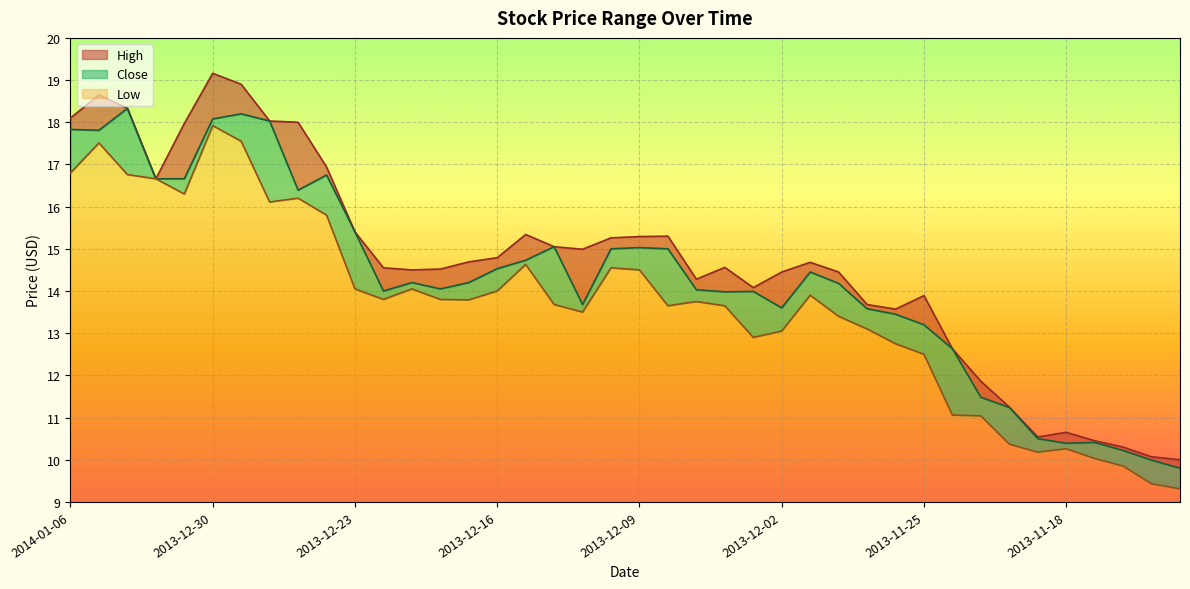

Reading right to left, what are all the values shown in this chart?

High: 10.0	10.1	10.3	10.4	10.7	10.5	11.2	11.9	12.6	13.9	13.6	13.7	14.4	14.7	14.4	14.1	14.6	14.3	15.3	15.3	15.3	15.0	15.1	15.3	14.8	14.7	14.5	14.5	14.6	15.4	16.9	18.0	18.0	18.9	19.2	18.0	16.7	18.3	18.6	18.1
Close: 9.8	10.0	10.2	10.4	10.4	10.5	11.2	11.5	12.6	13.2	13.4	13.6	14.2	14.4	13.6	14.0	14.0	14.0	15.0	15.0	15.0	13.7	15.1	14.7	14.5	14.2	14.1	14.2	14.0	15.4	16.8	16.4	18.0	18.2	18.1	16.7	16.7	18.3	17.8	17.8
Low: 9.3	9.4	9.8	10.0	10.3	10.2	10.4	11.0	11.1	12.5	12.8	13.1	13.4	13.9	13.1	12.9	13.7	13.8	13.7	14.5	14.6	13.5	13.7	14.6	14.0	13.8	13.8	14.1	13.8	14.1	15.8	16.2	16.1	17.6	17.9	16.3	16.7	16.8	17.5	16.8